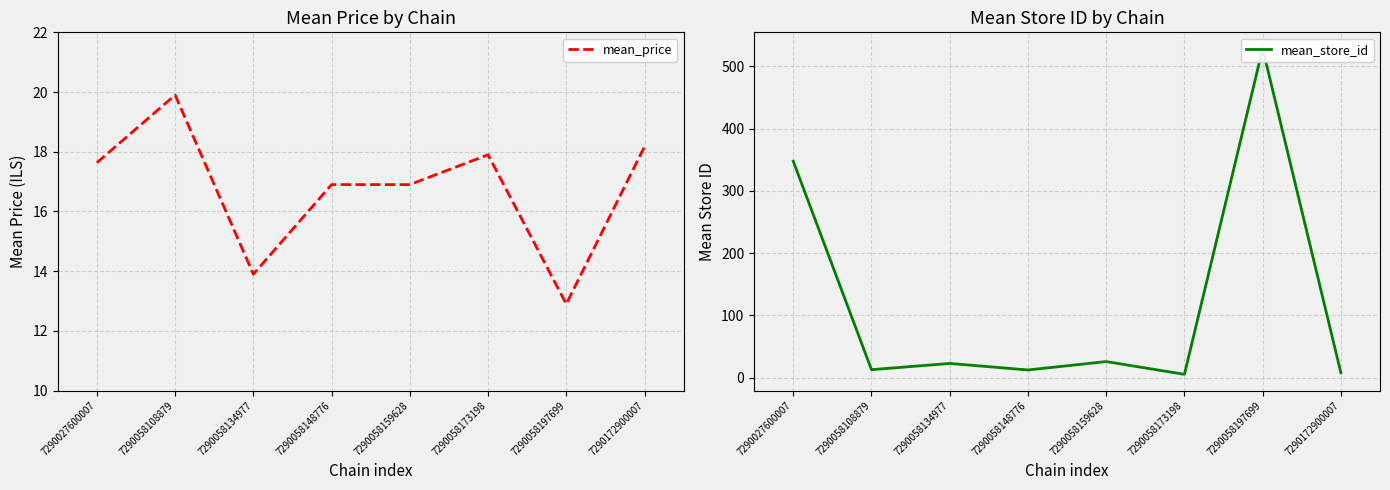

True or false: mean_store_id has more than 0 interior local peaks.

True